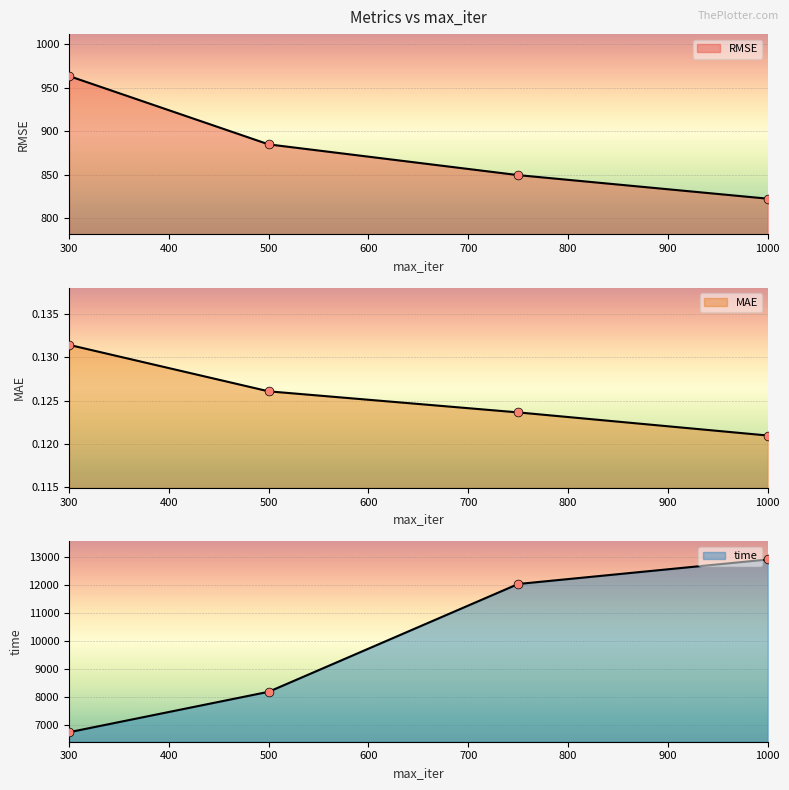

At how many categories does at least one series exceed 5496?

4